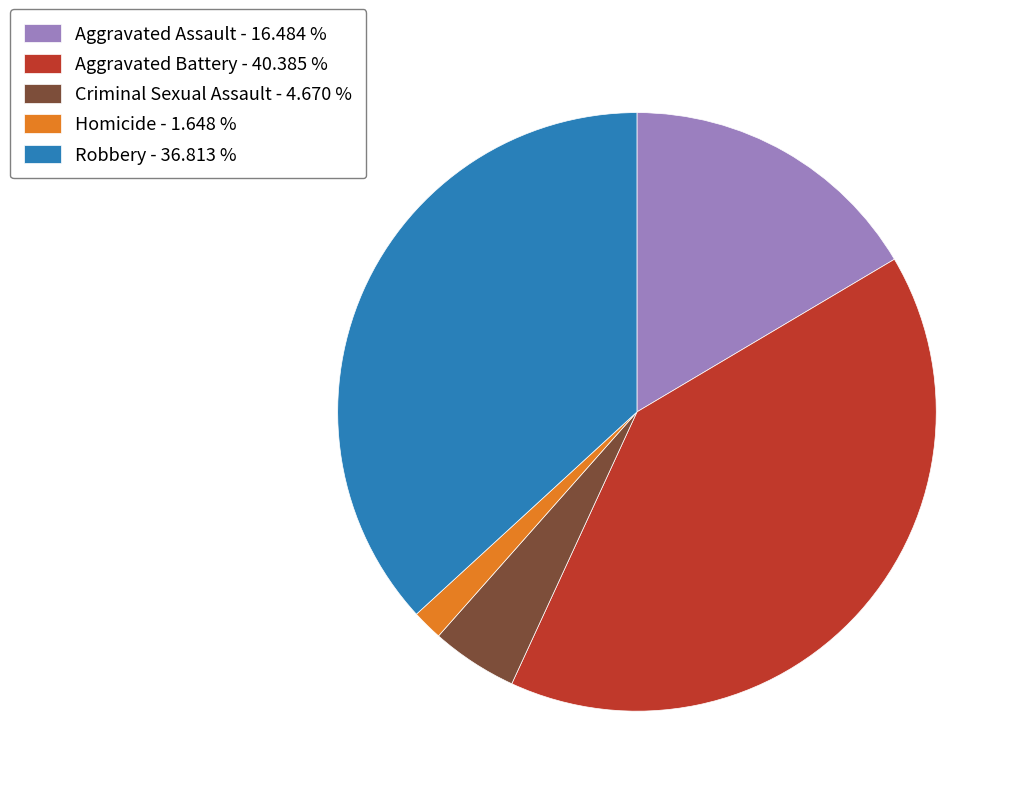

Does any single category account for the majority?

No